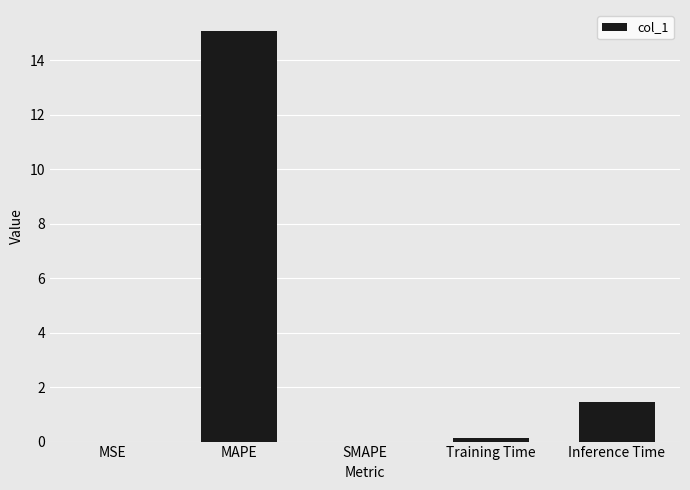

What is the greatest value displayed?

15.1